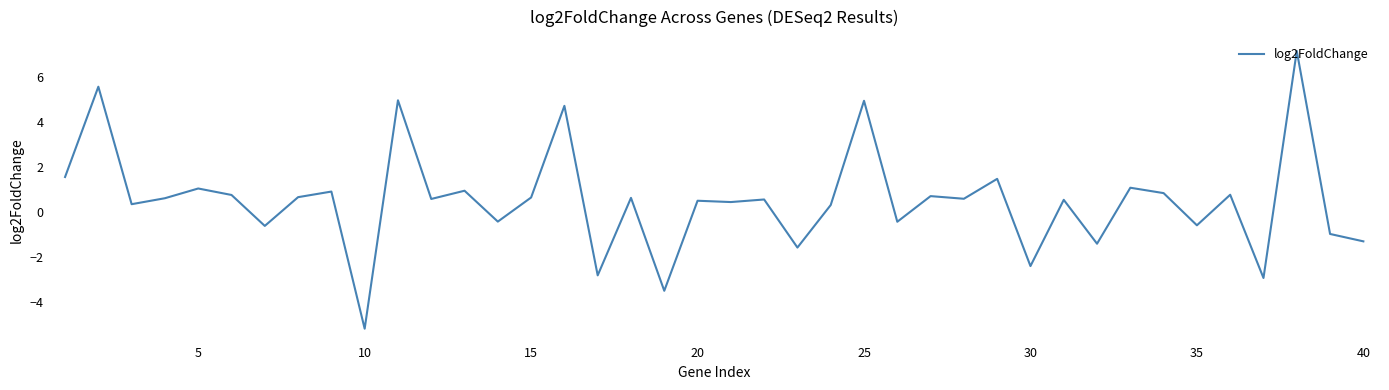

What is the smallest value displayed?

-5.2